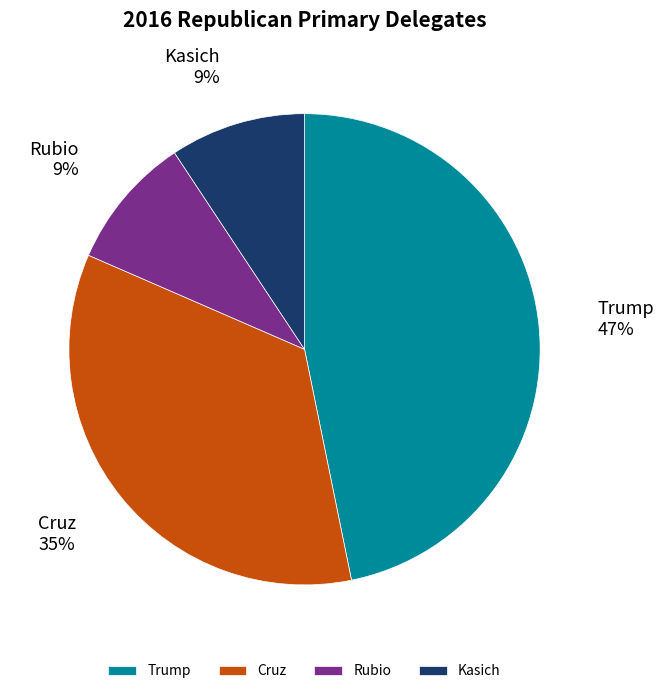

Combined, do Cruz and Rubio account for over 50%?

No